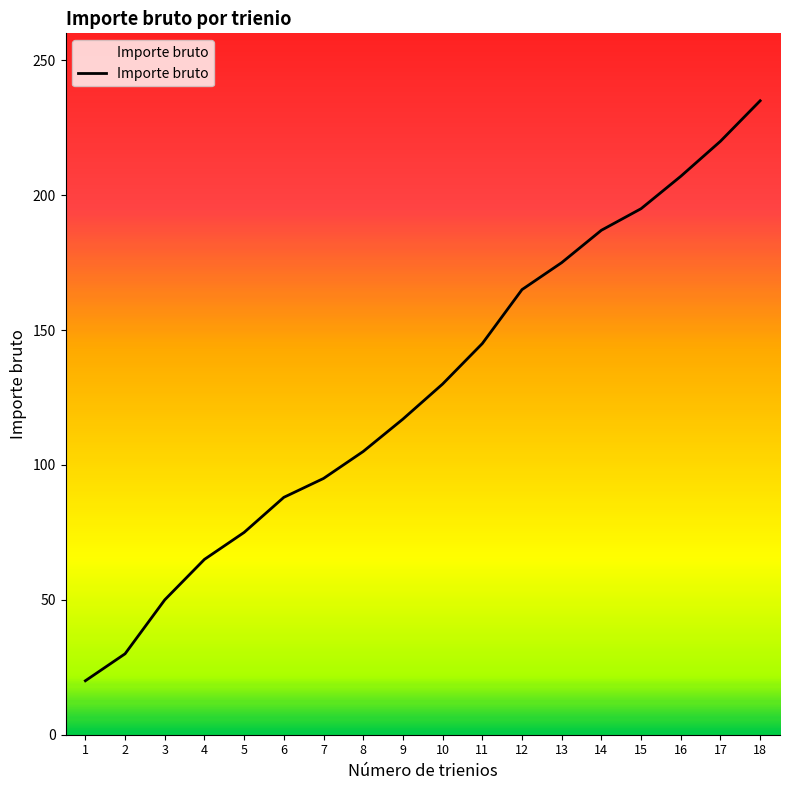

What is the sum of the values at 6 and 15?

283